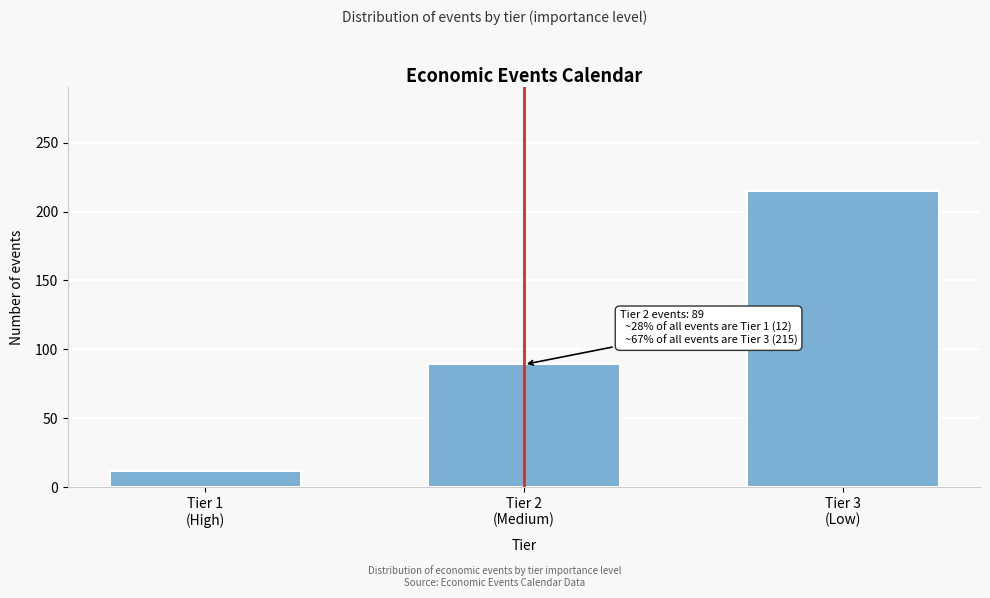

Reading left to right, list all the values displayed in this chart.

12	89	215